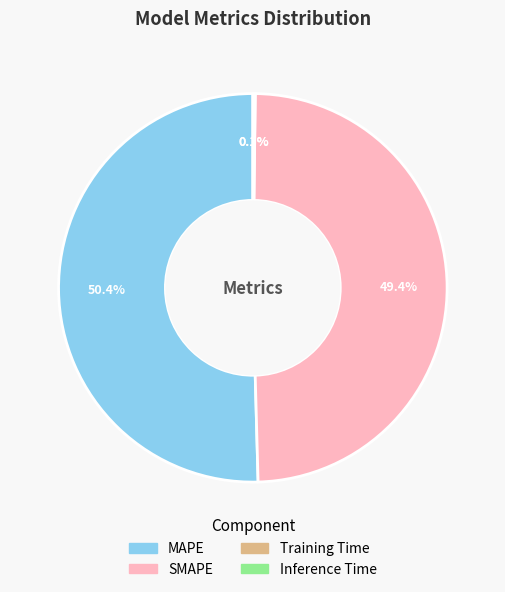

Which category has the biggest portion of the pie?

MAPE